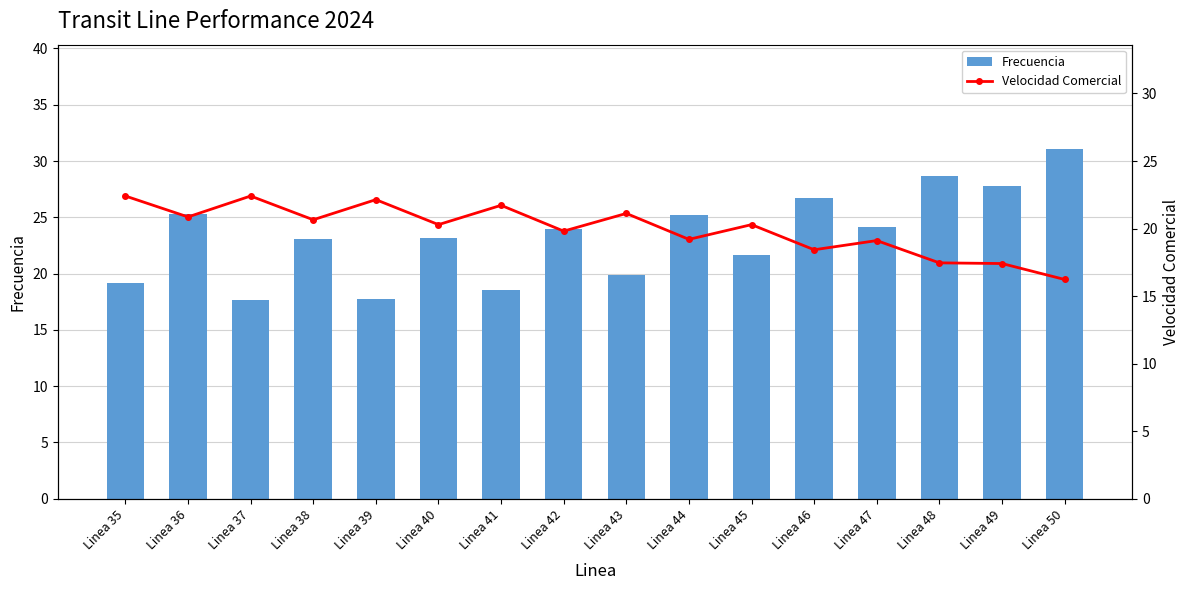

What are all the series names shown in the legend?

Frecuencia, Velocidad Comercial